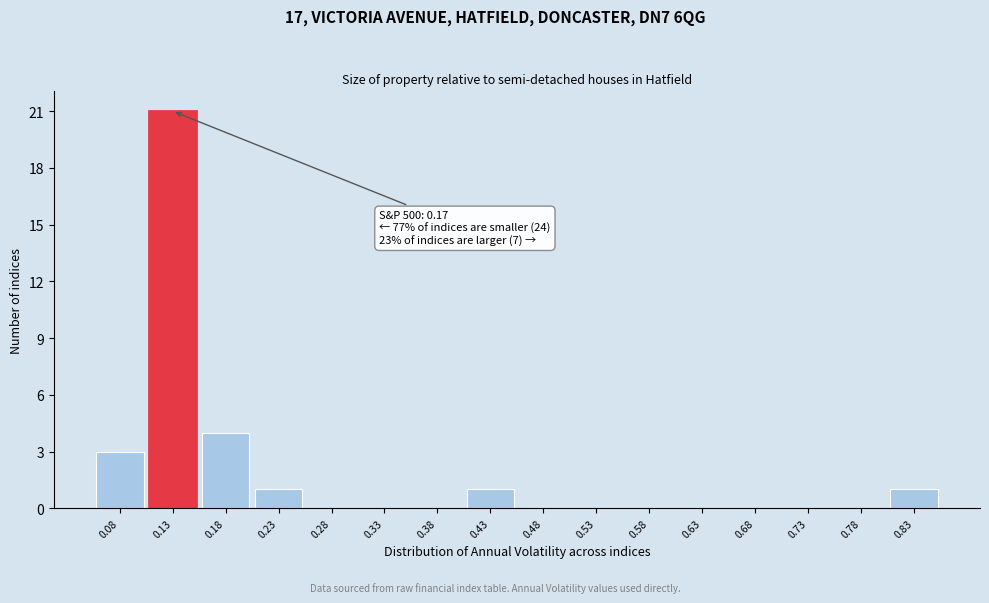

Reading left to right, transcribe all the data shown in this chart.

0.08=3	0.13=21	0.18=4	0.23=1	0.28=0	0.33=0	0.38=0	0.43=1	0.48=0	0.53=0	0.58=0	0.63=0	0.68=0	0.73=0	0.78=0	0.83=1